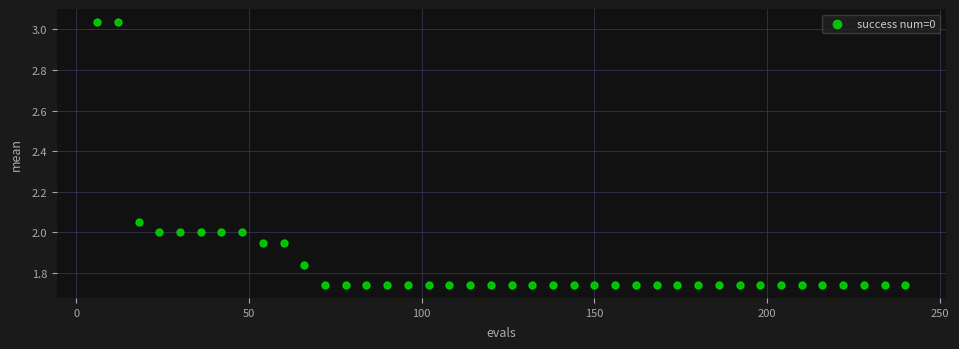

What is the range of X values (max minus min)?

234.0